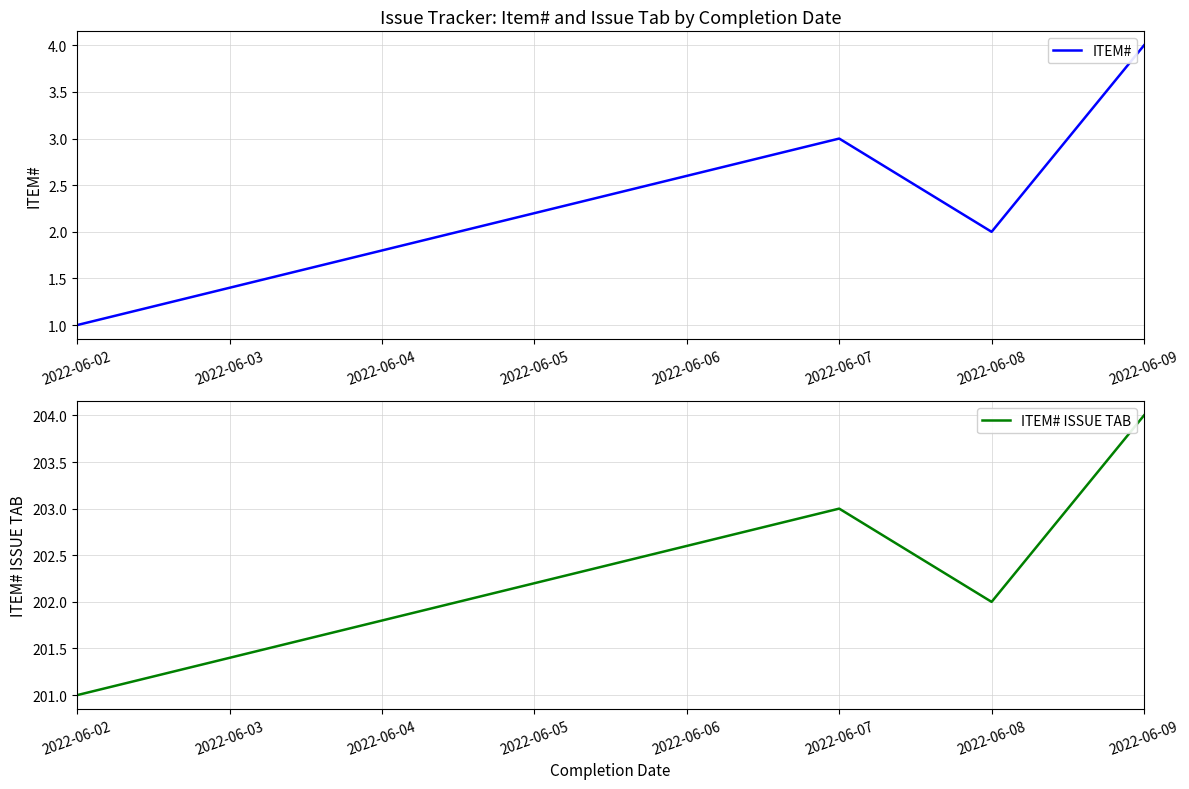

Read the ITEM# ISSUE TAB value at 2022-06-08.

202